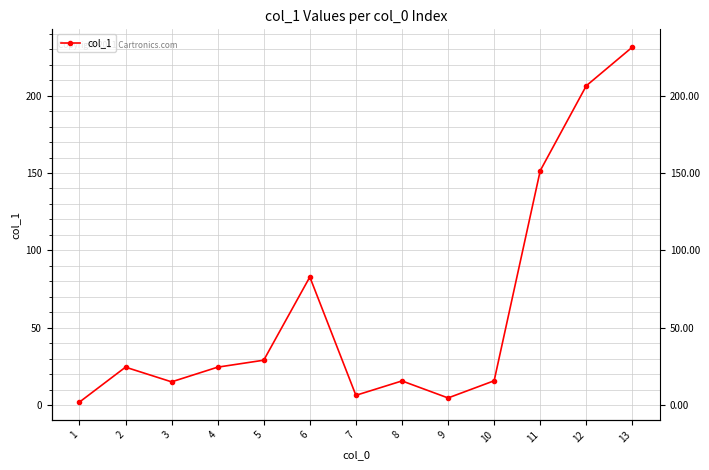

Where is the first local minimum?

3